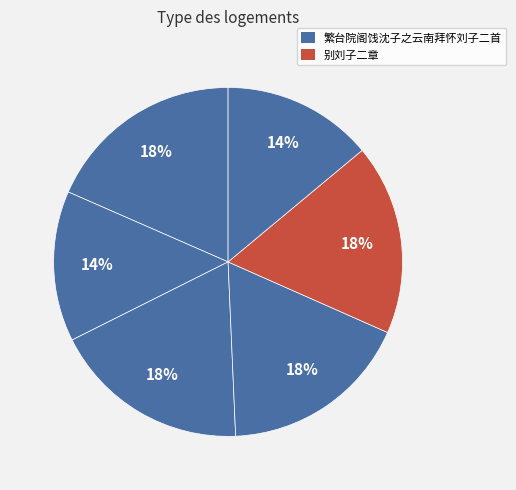

How many segments does this pie chart have?

6